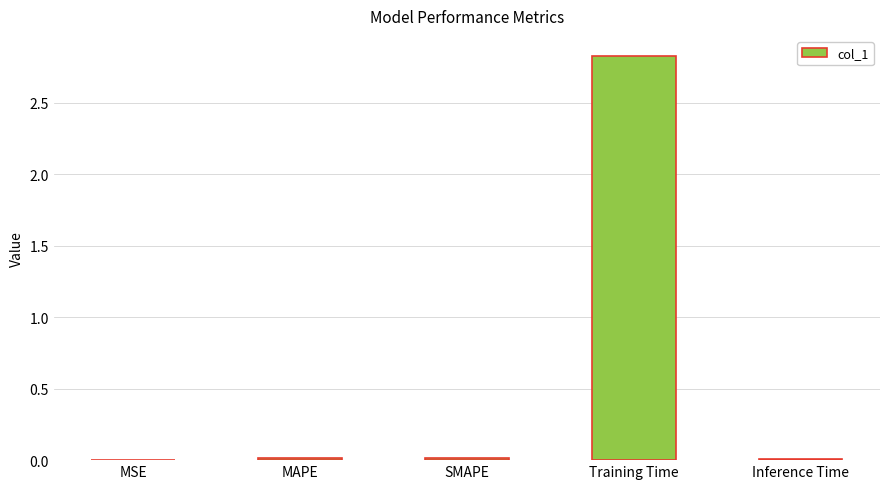

Between Training Time and MAPE, which is larger?

Training Time